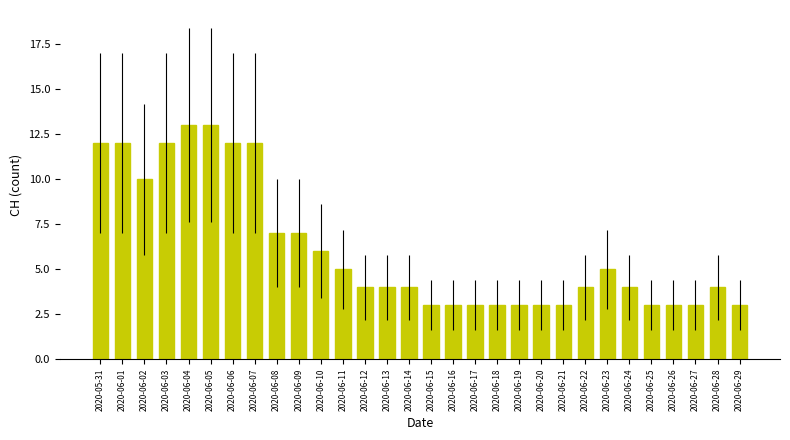

The value at 2020-06-12 is 4. True or false?

True